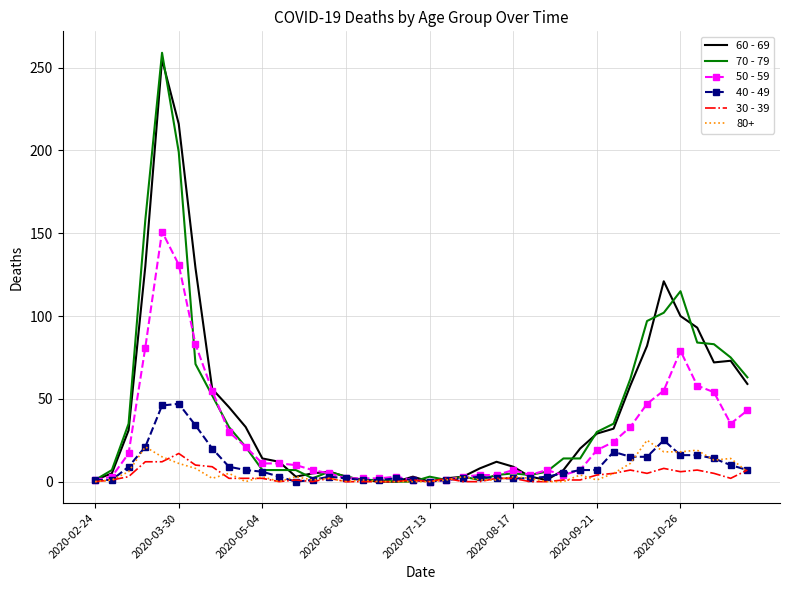

Which series has the largest range (max minus min)?

70 - 79